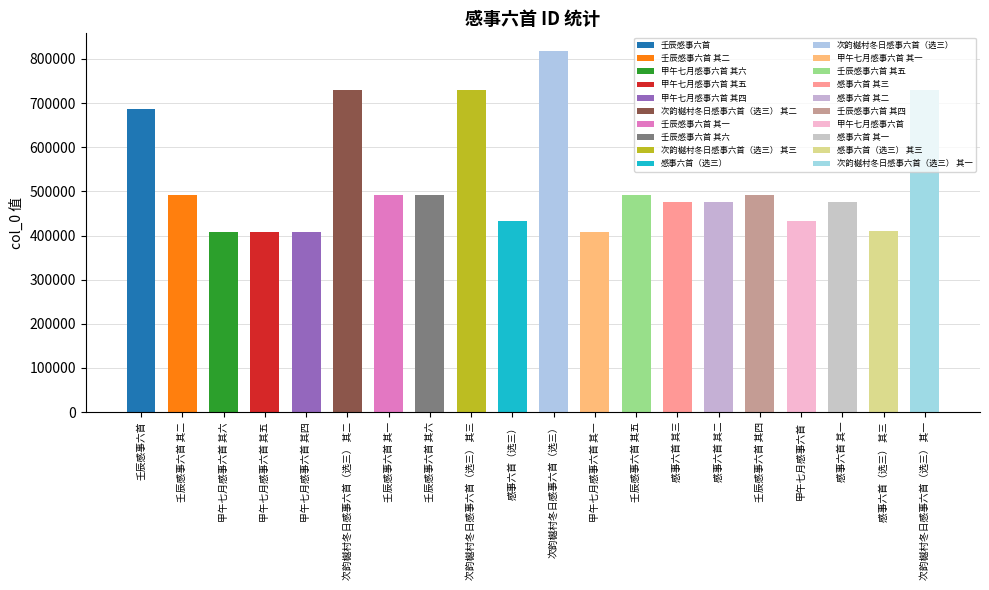

How many bars are there in total?

20